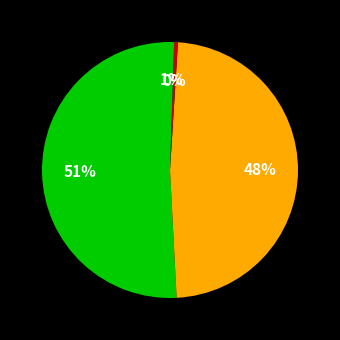

How many slices are in this pie chart?

4